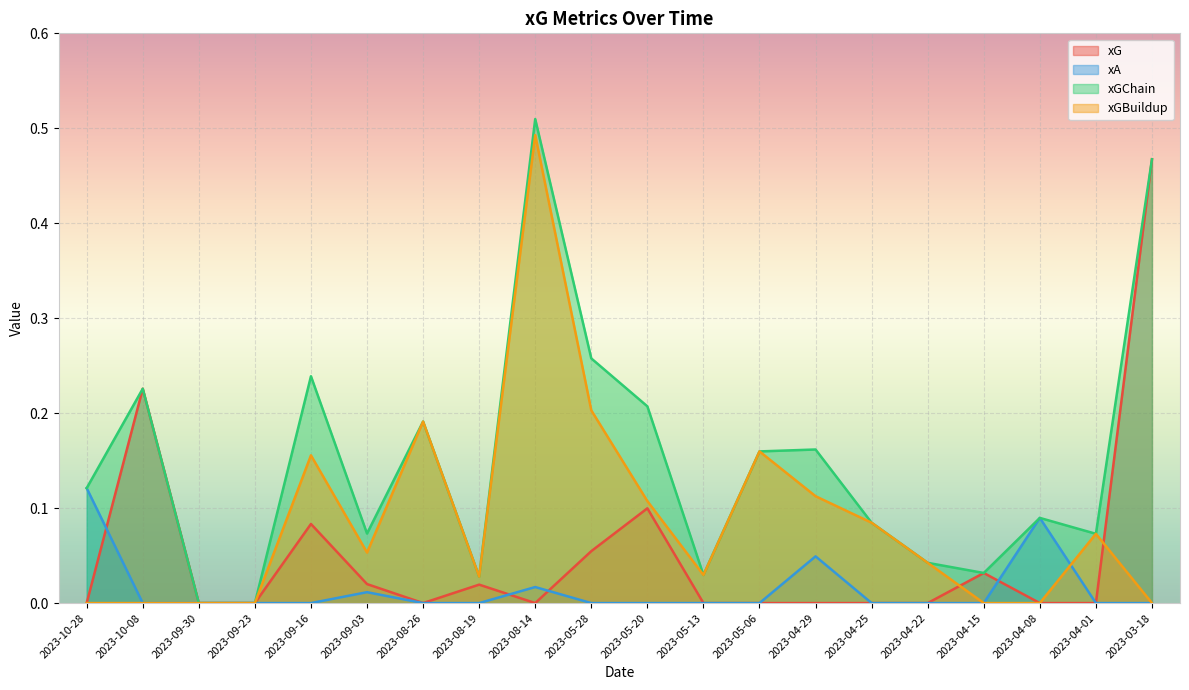

At how many categories does at least one series exceed 0?

18